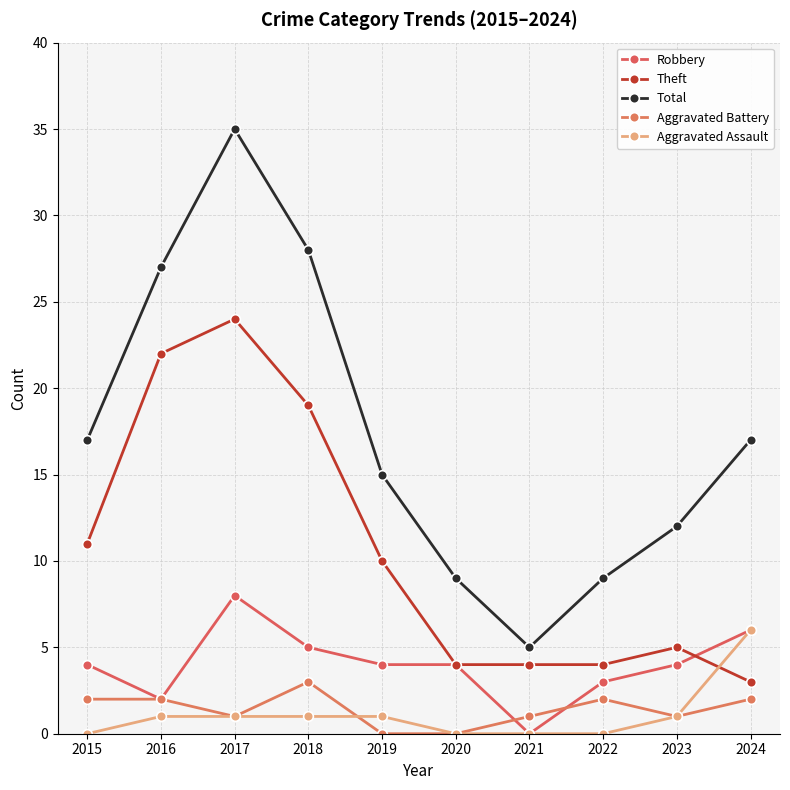

Is it true that Theft equals 26 at 2018?

False